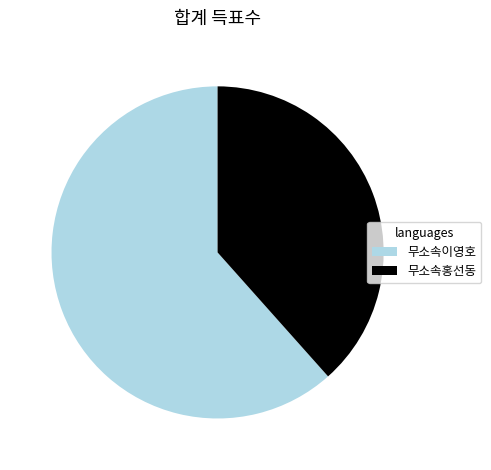

What is the majority slice?

무소속이영호